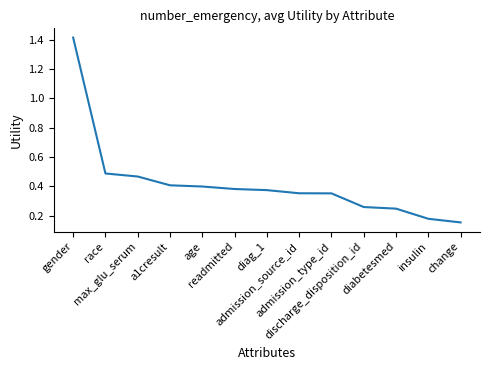

What is the difference between the maximum and minimum values?

1.3